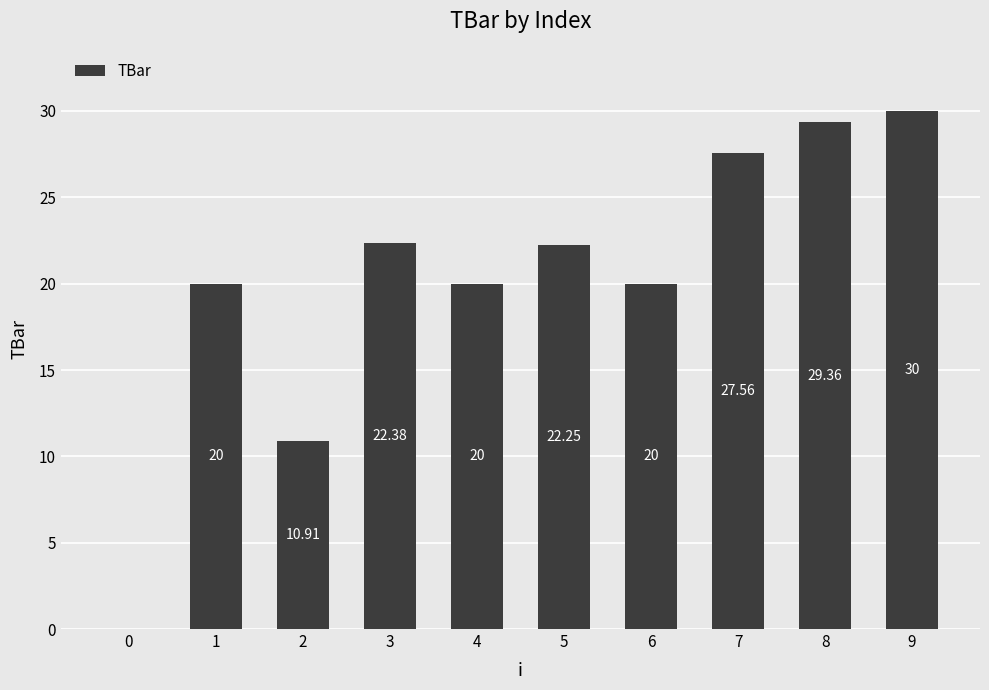

What is the sum of the values at 4 and 6?

40.0